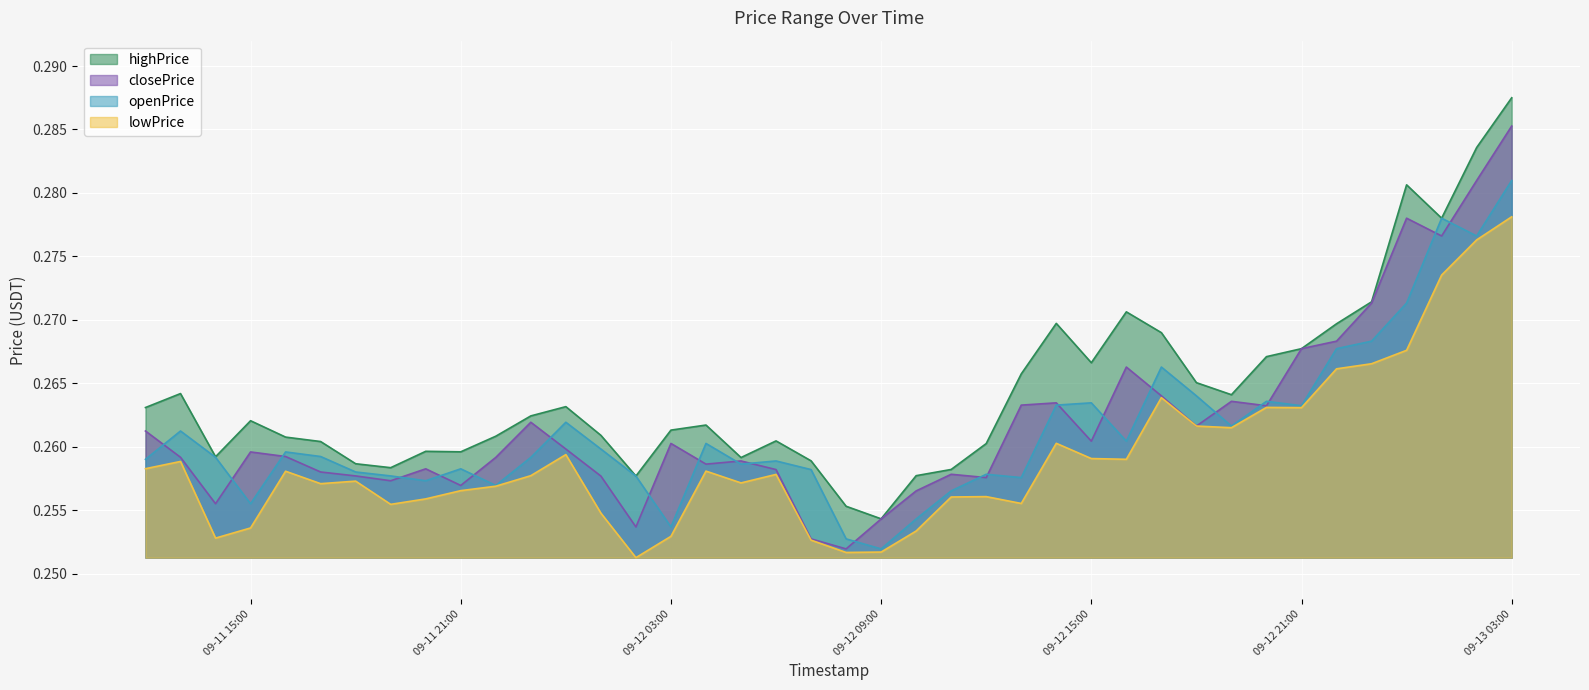

The value of lowPrice at 09-11 21:00 is 0.3. True or false?

True